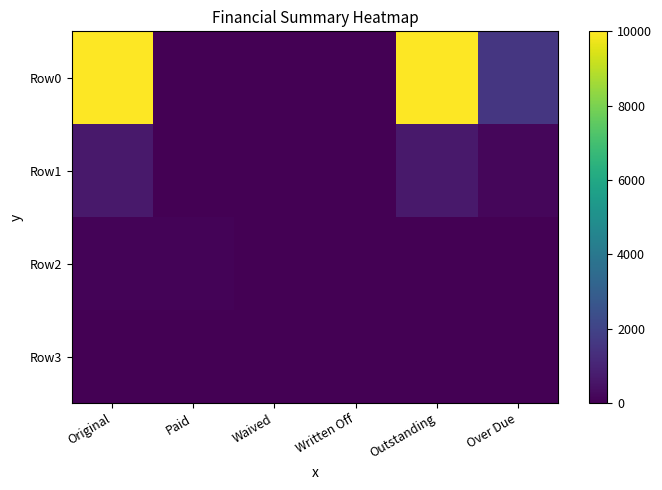

What is the spread (max minus min) of values at Paid?

100.0